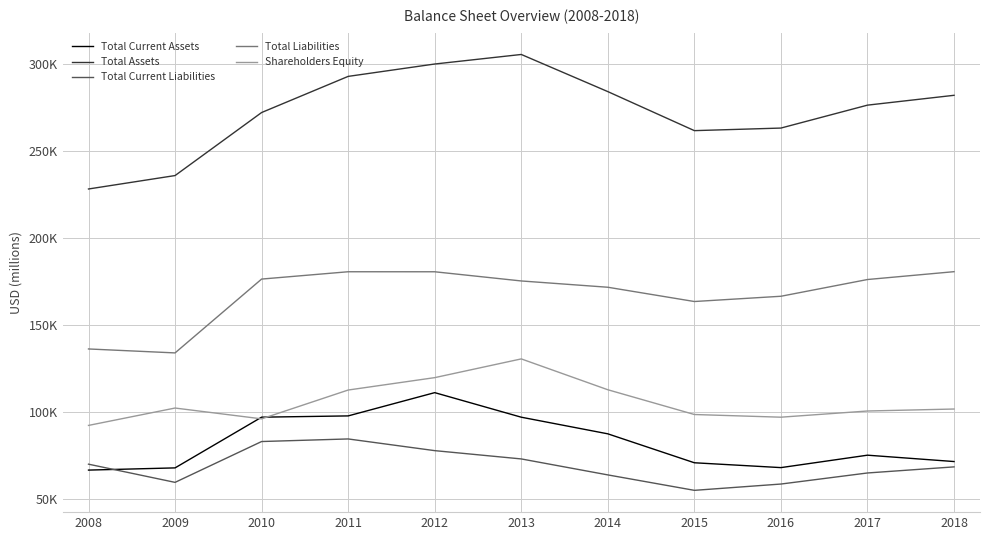

What are all the series names shown in the legend?

Total Current Assets, Total Assets, Total Current Liabilities, Total Liabilities, Shareholders Equity